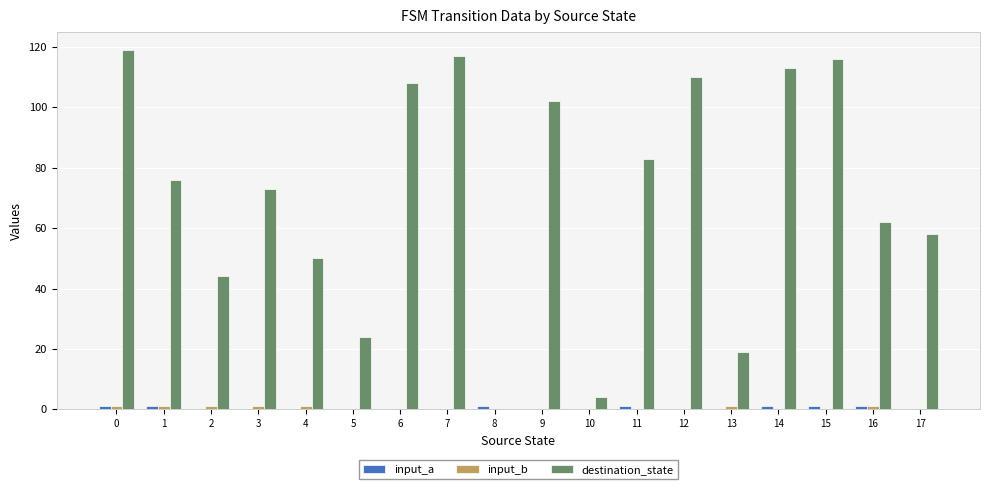

How many groups of bars are there?

18